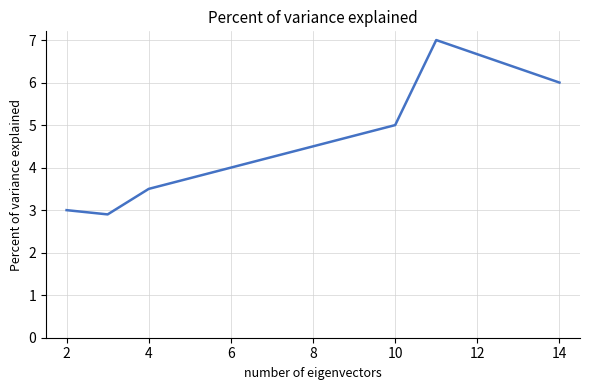

How many distinct data groups are displayed?

1